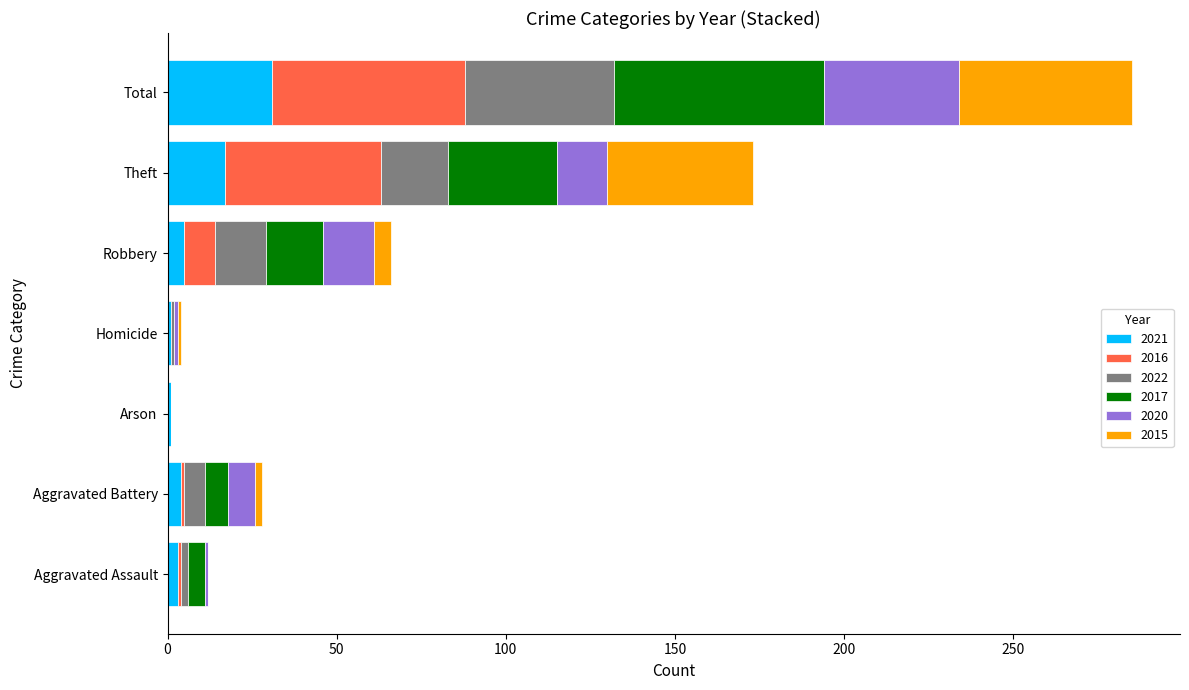

At which category is the sum across all series the highest?

Total